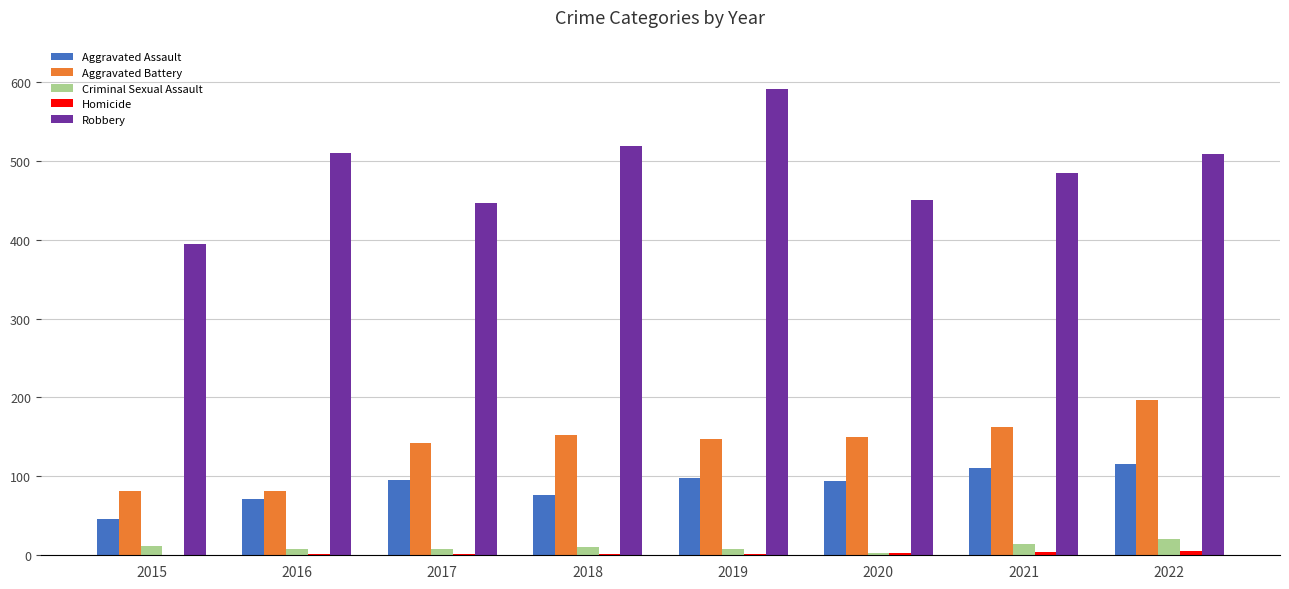

Is it true that Aggravated Assault equals 128 at 2020?

False